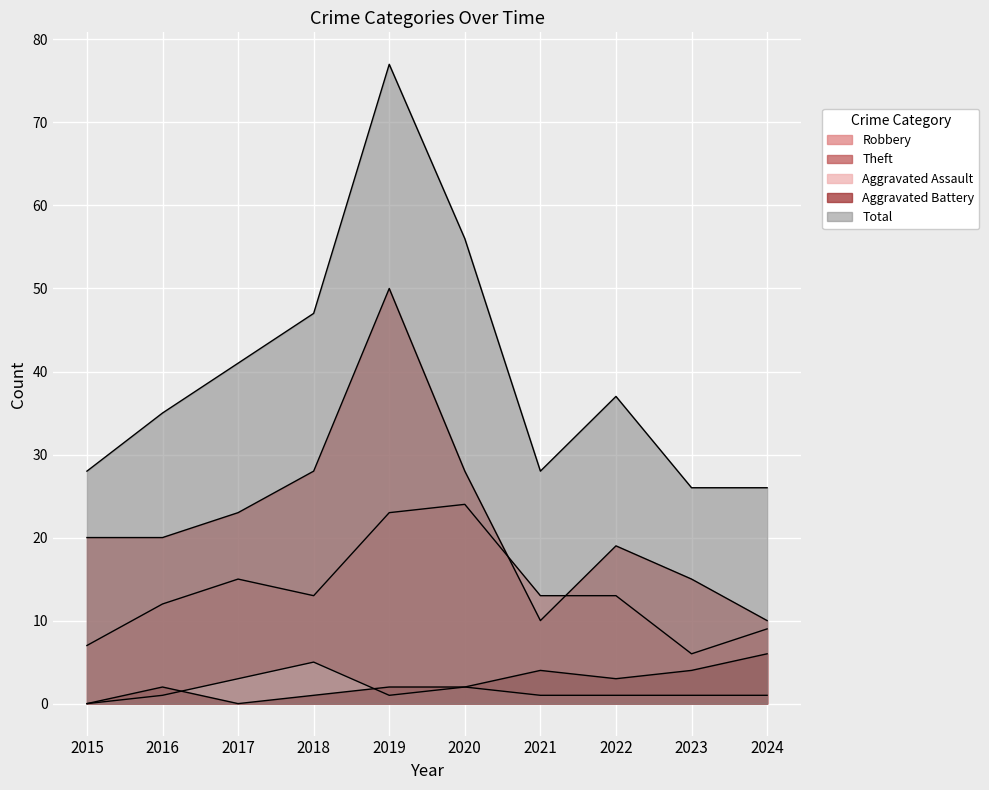

True or false: Aggravated Battery and Theft cross at least once.

False